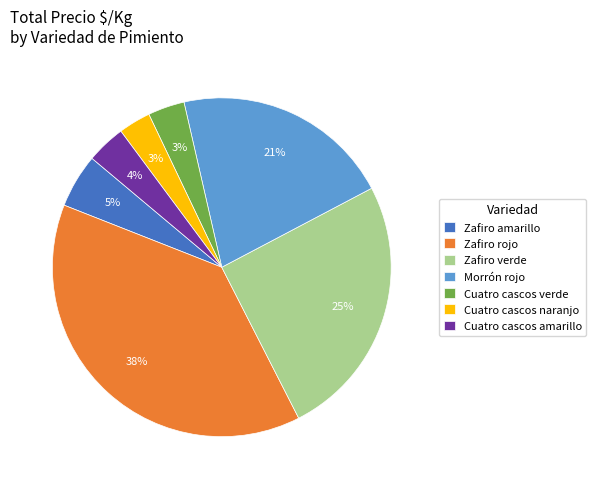

How many segments does this pie chart have?

7